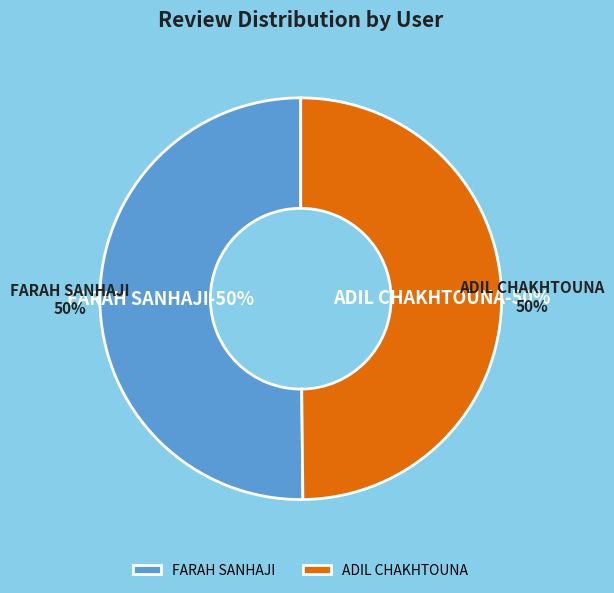

Count the number of slices in the pie.

2